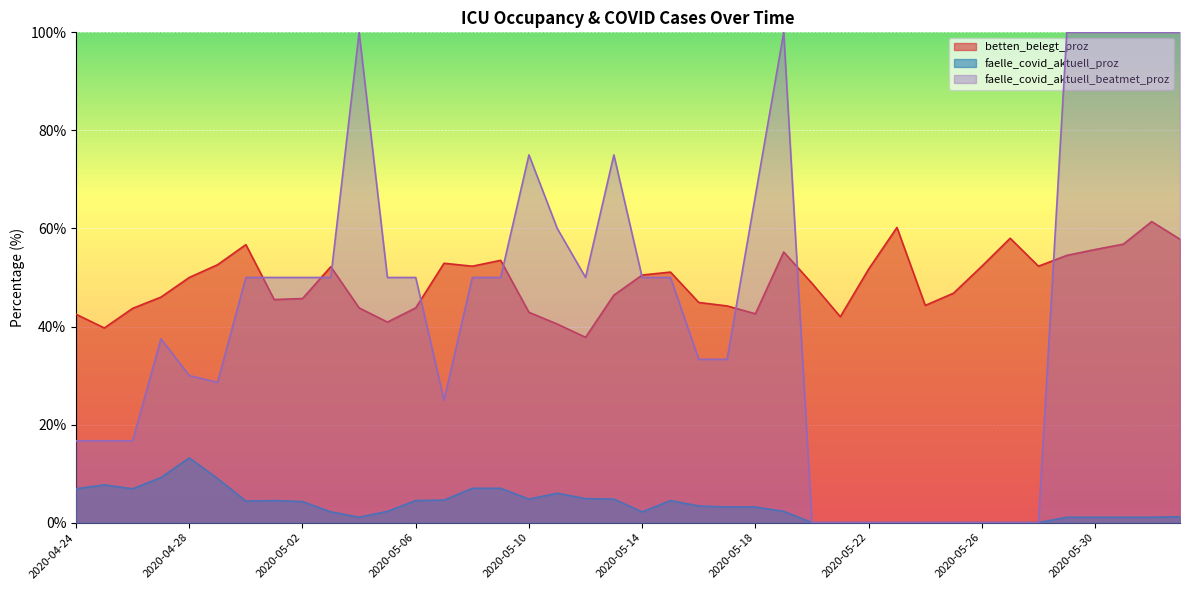

Between 2020-05-25 and 2020-05-15, which is larger?

2020-05-15